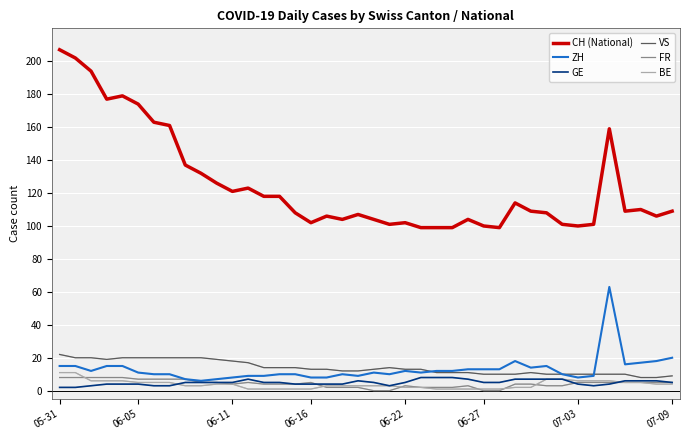

What is the lowest value of the CH (National) series?

99